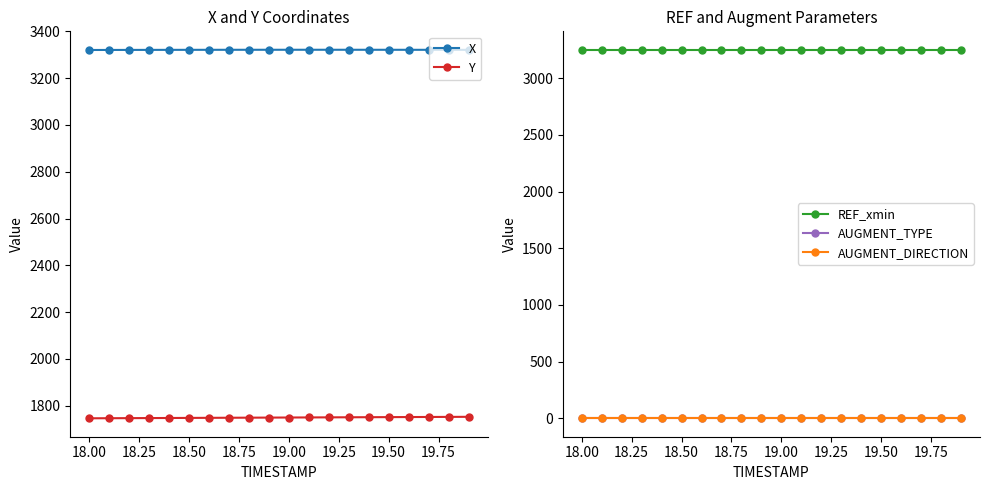

What is the highest value of the Y series?

1752.7